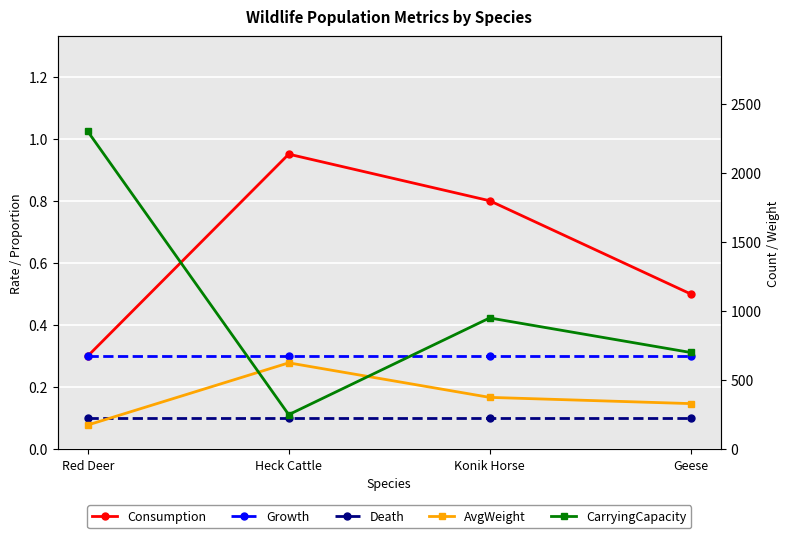

Rank the series at Red Deer from highest to lowest value.

CarryingCapacity, AvgWeight, Consumption, Growth, Death